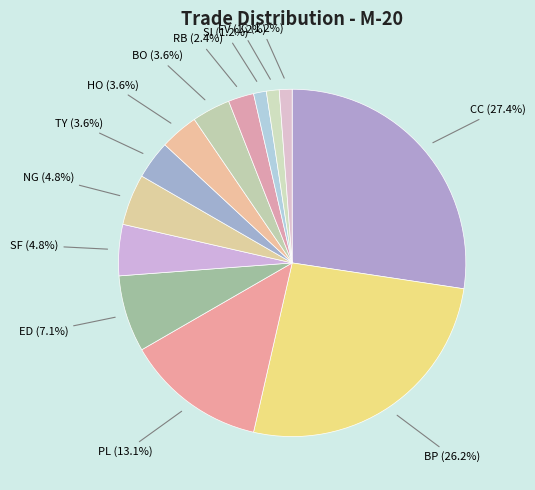

Is NG the majority of the pie?

No